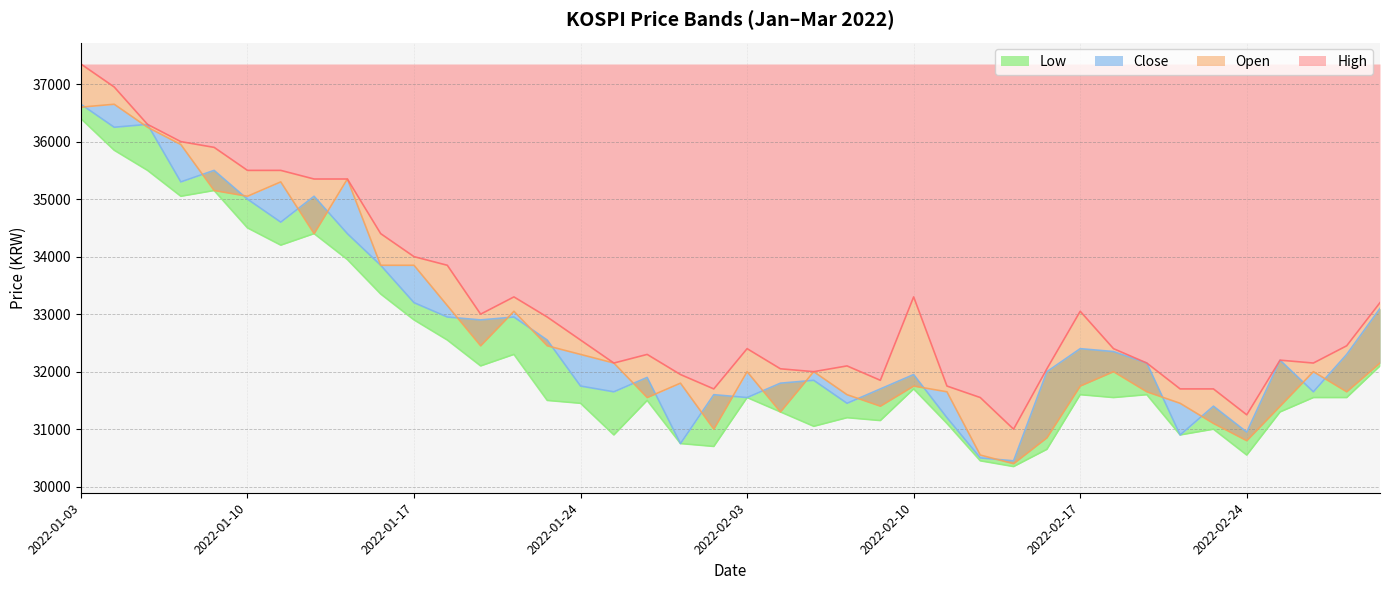

What is the difference between the Low values at 2022-02-04 and 2022-02-08?

100